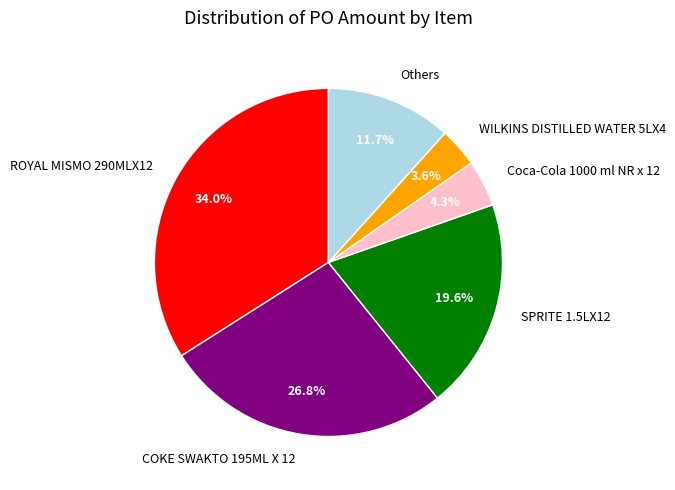

What is the largest slice in the pie chart?

ROYAL MISMO 290MLX12